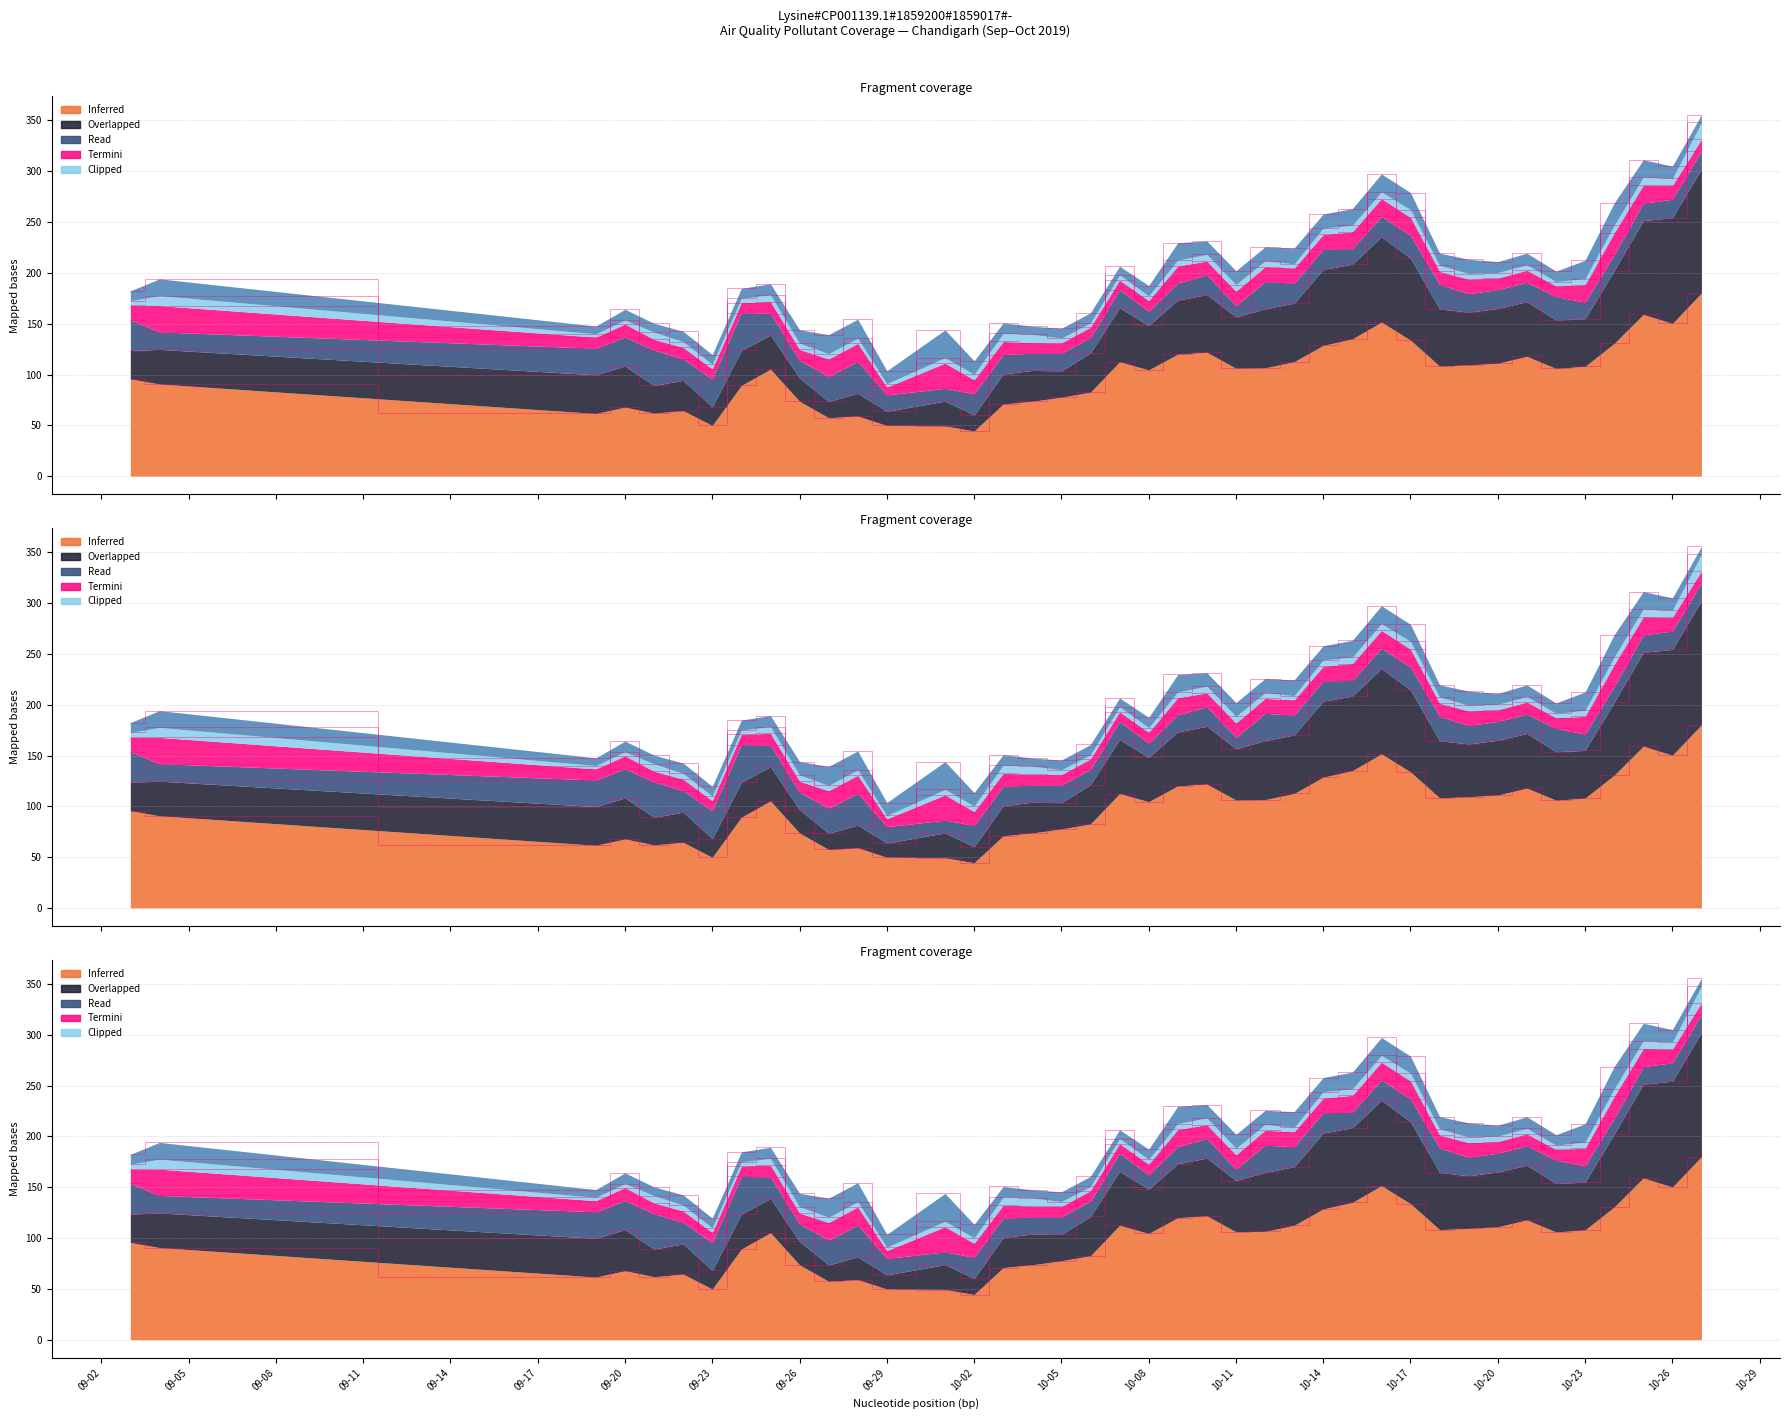

True or false: PM2.5 has a value of 7.1 at 2019-09-23.

False